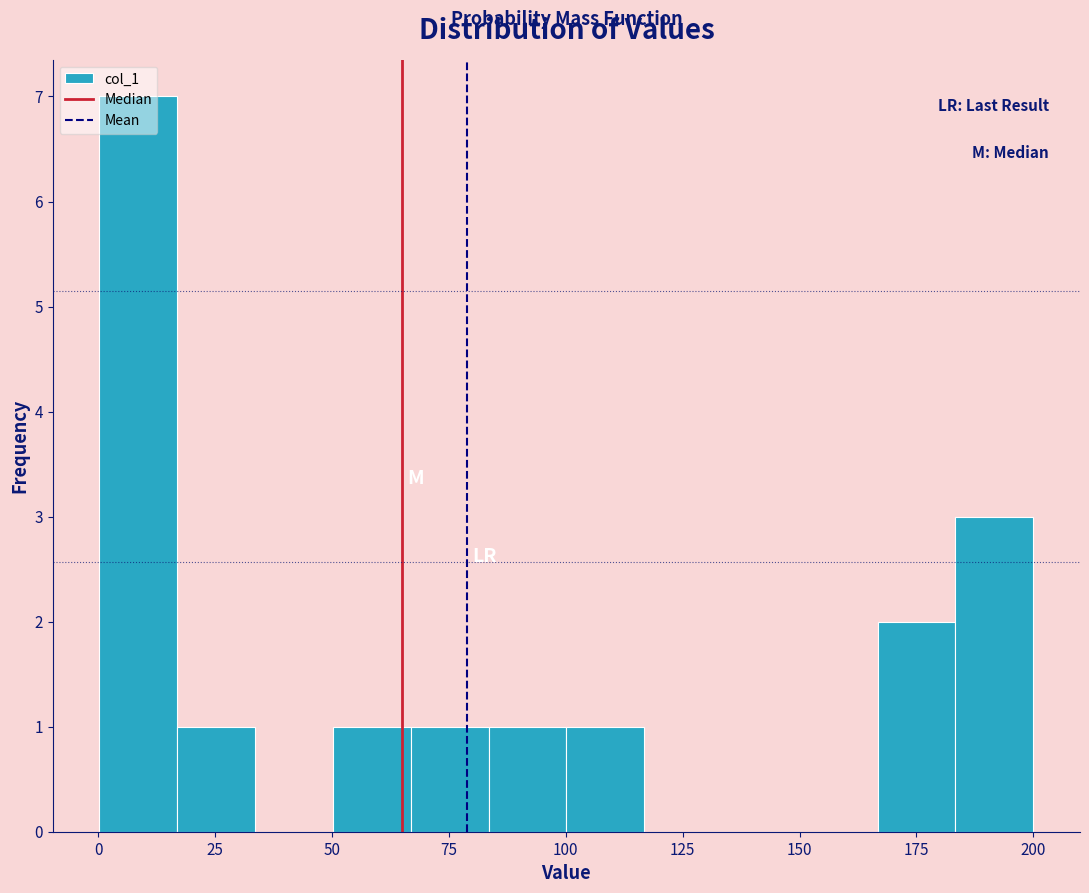

Read against the x-axis, roughly where is the centre of the tallest bar?

10